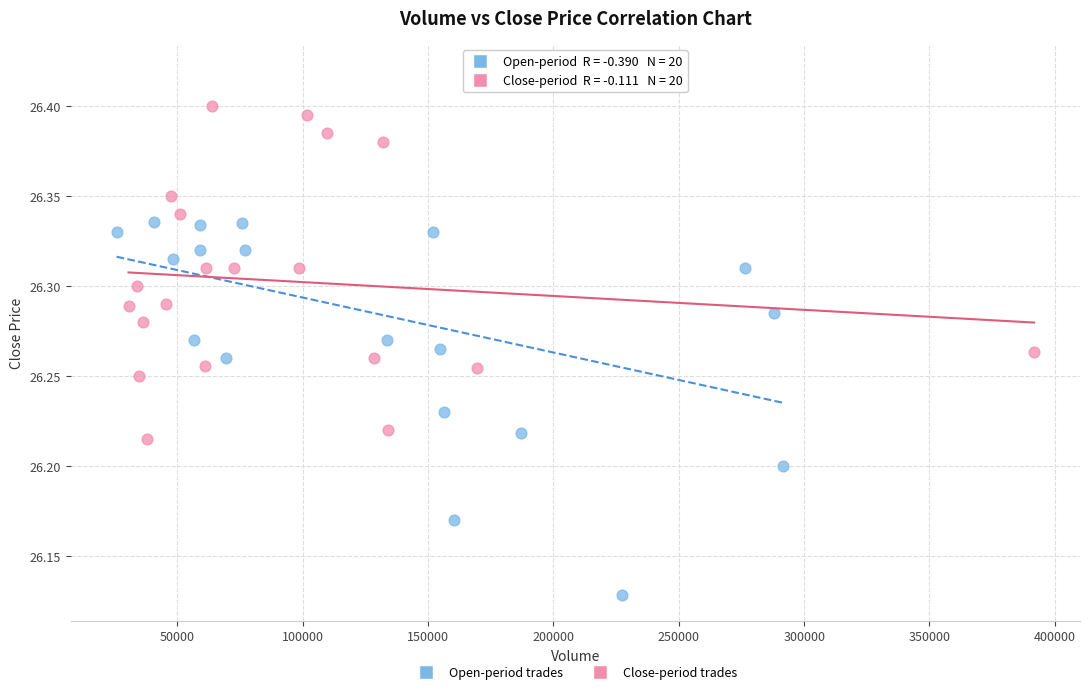

Which series has the widest spread of Y values?

Open-period trades